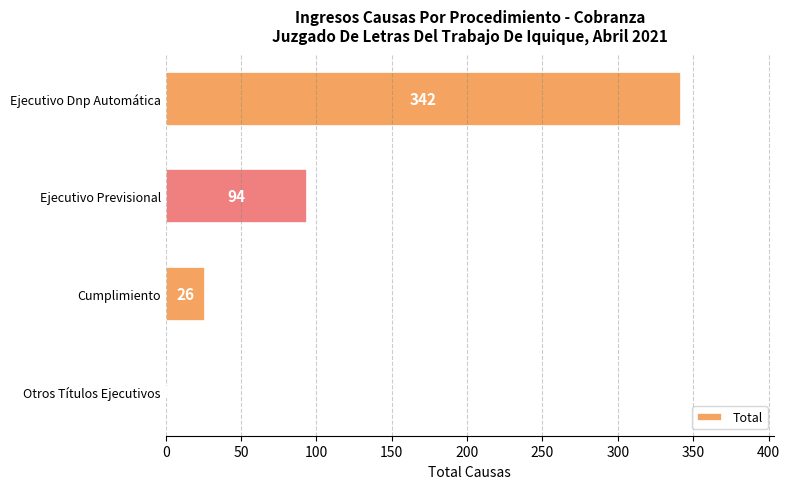

What is the maximum value shown in the chart?

342